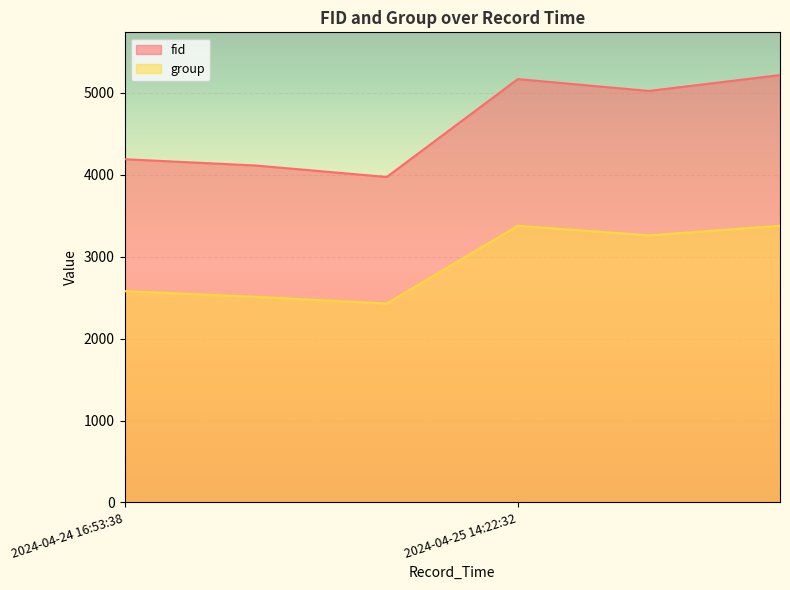

True or false: group and fid intersect in this chart.

False